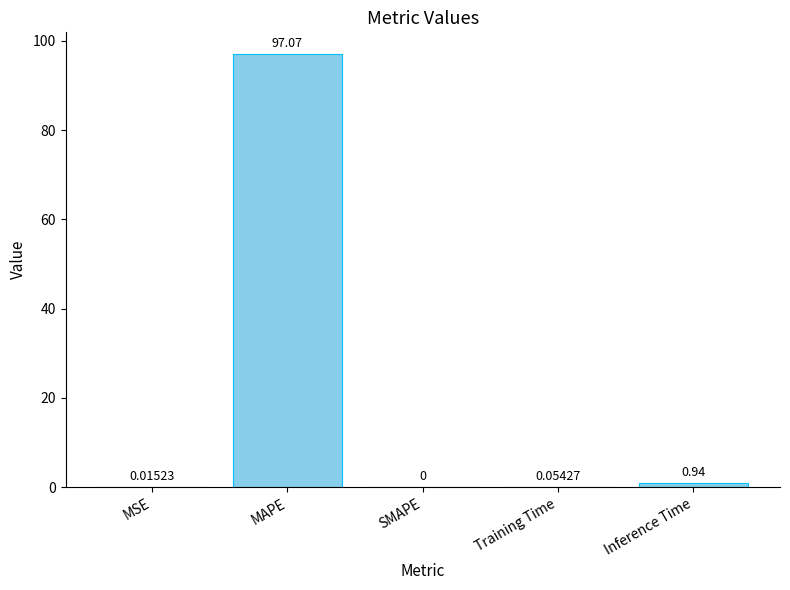

Is it true that the value at SMAPE is -63.1?

False